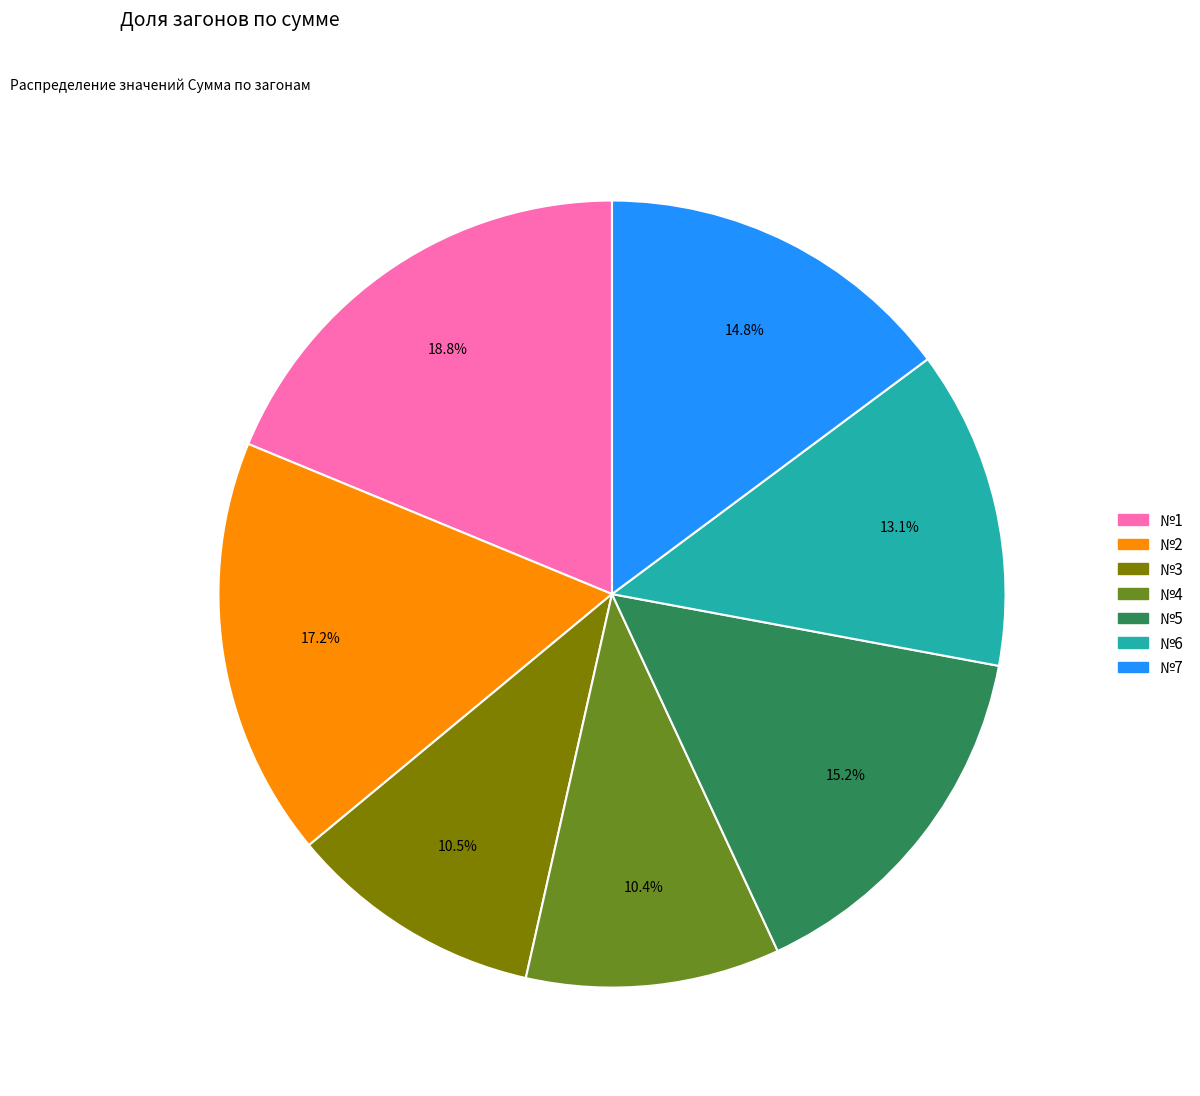

To the nearest percent, what portion does №5 represent?

15%